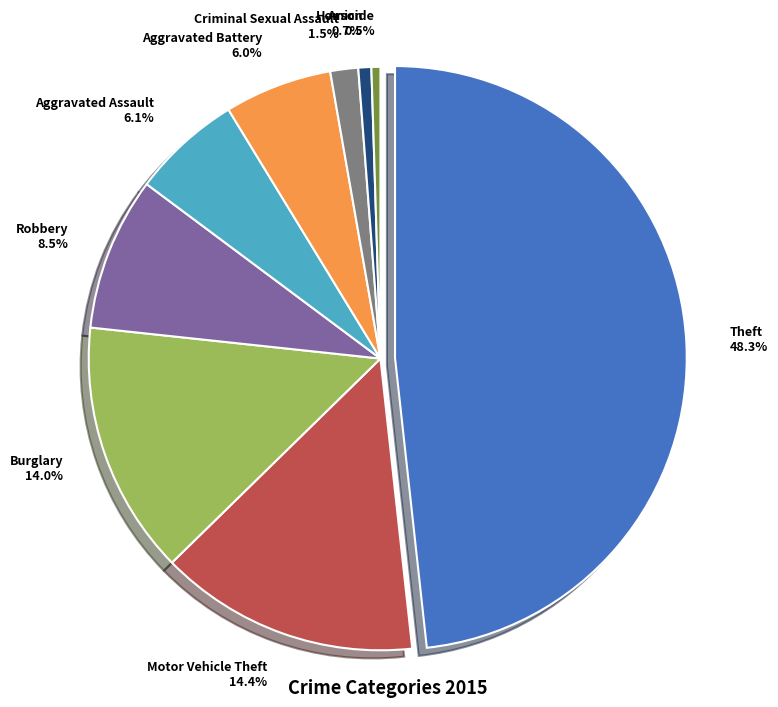

To the nearest percent, what is the difference between the largest and smallest slice percentages?

48%